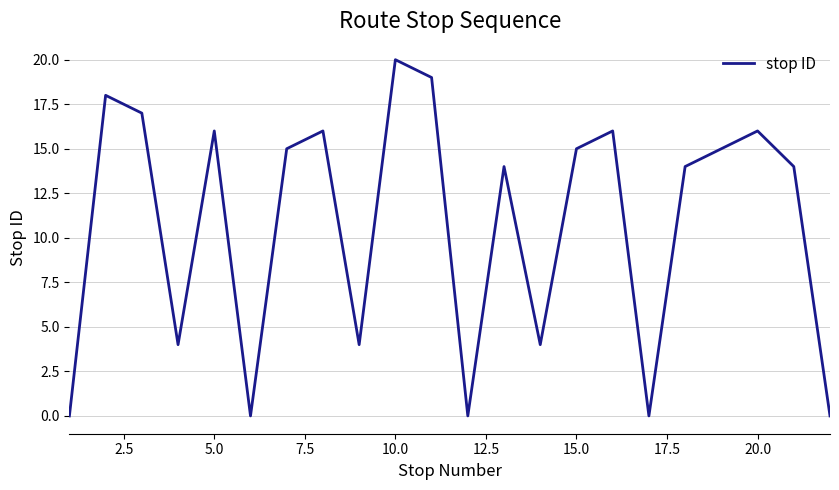

What is the maximum value shown in the chart?

20